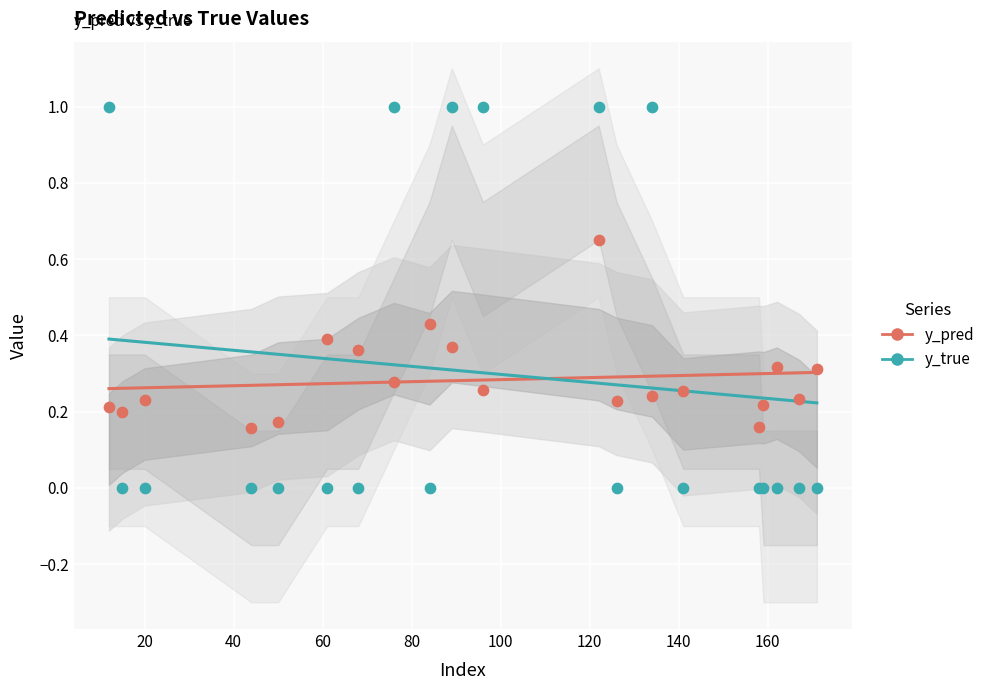

Which series contains the lowest Y value?

y_true